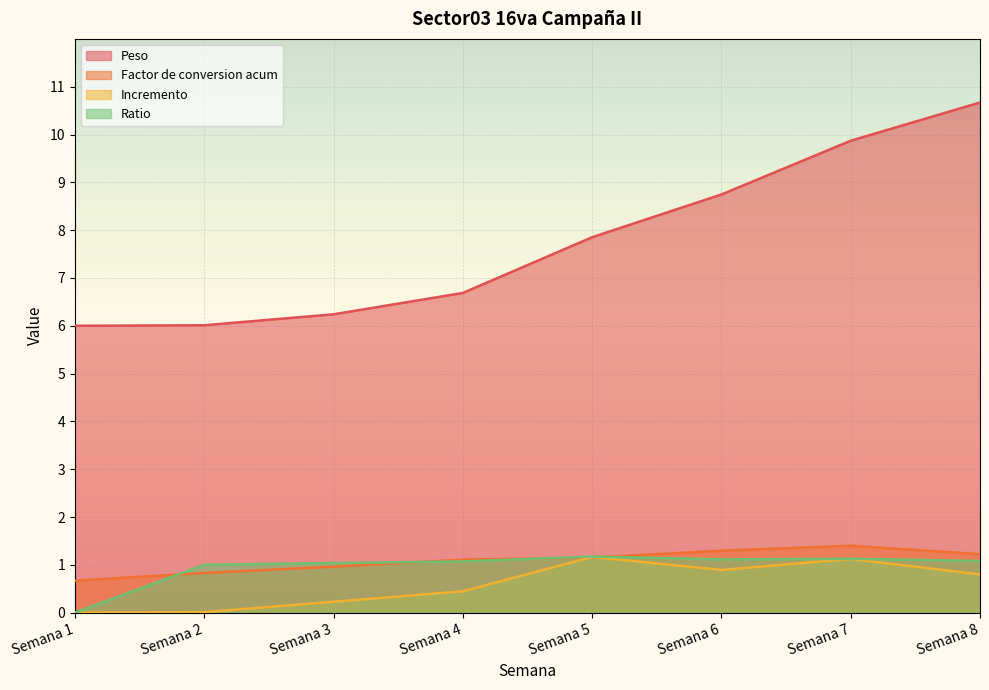

Where do Factor de conversion acum and Ratio first cross each other?

Semana 1 and Semana 2